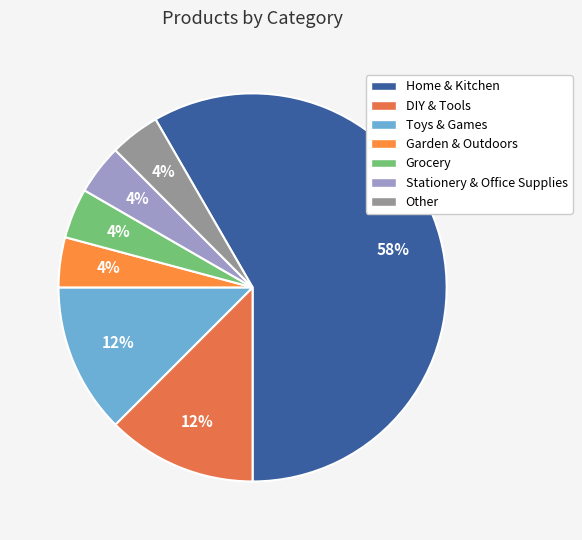

Count the number of slices in the pie.

7